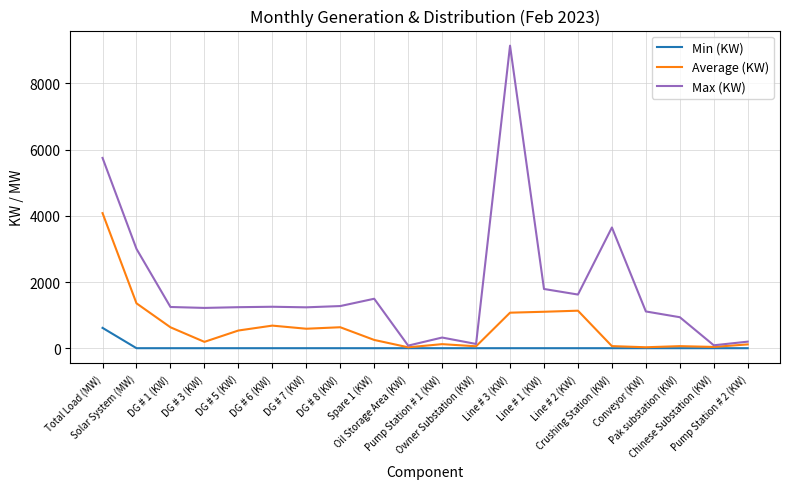

What is the sum of the Min (KW) values at DG # 3 (KW) and Total Load (MW)?

614.0